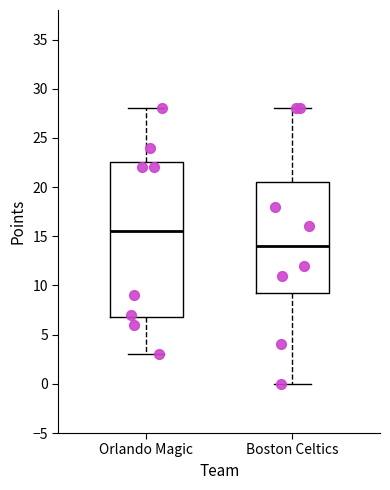

Which box's median line is the highest?

Orlando Magic